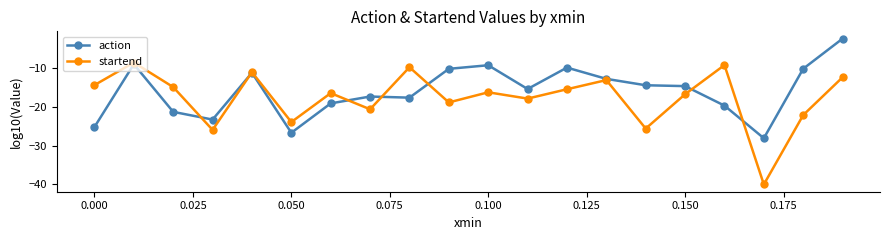

After their last crossing, which series has the higher values: startend or action?

action